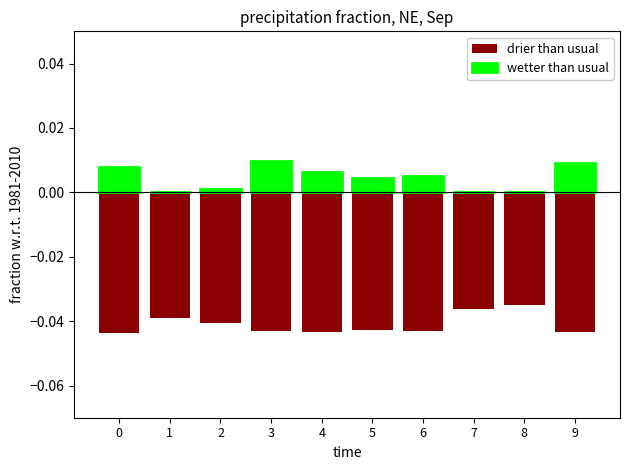

True or false: wetter than usual has a value of 0.0 at 1.

True